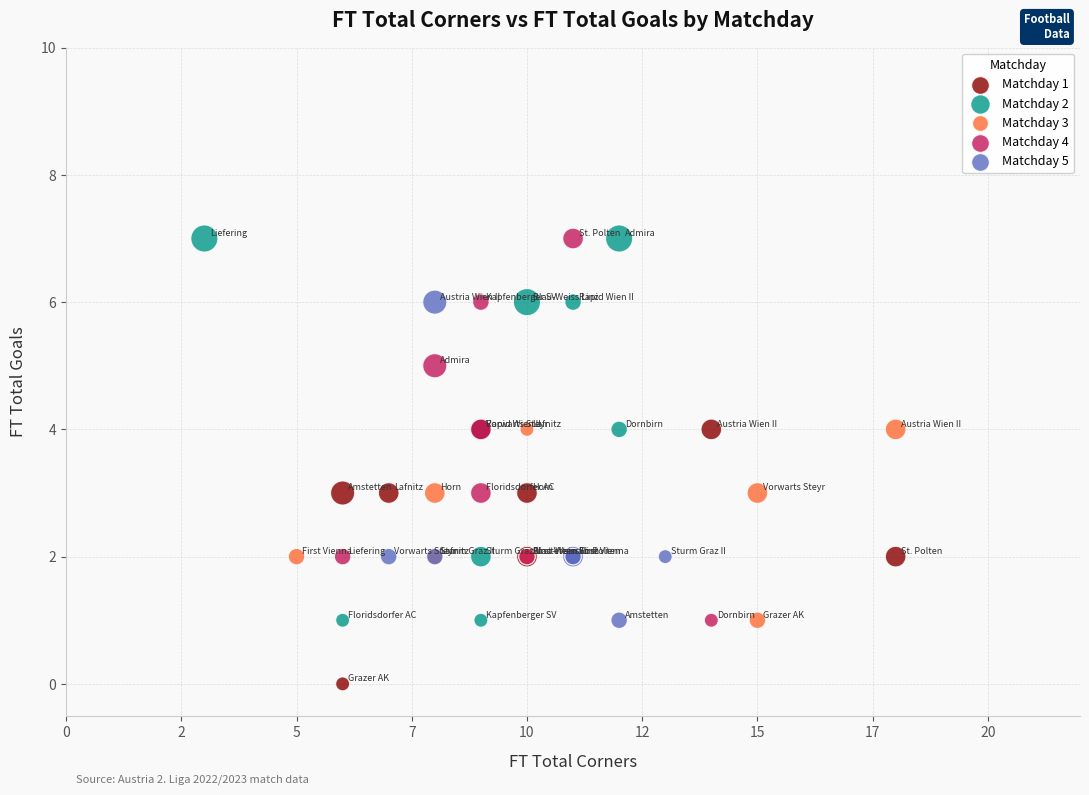

Which series reaches the minimum Y coordinate?

Matchday 1